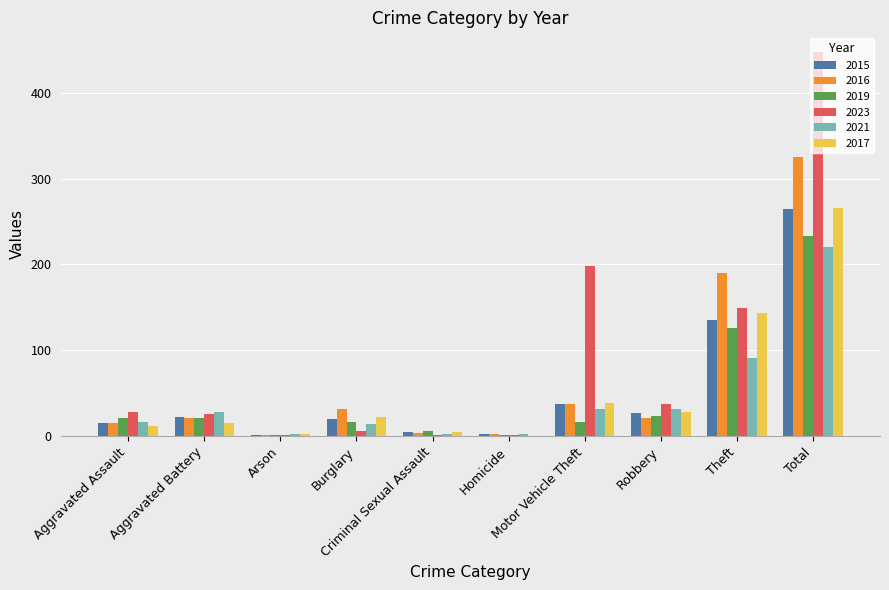

What is the highest value of the 2015 series?

265